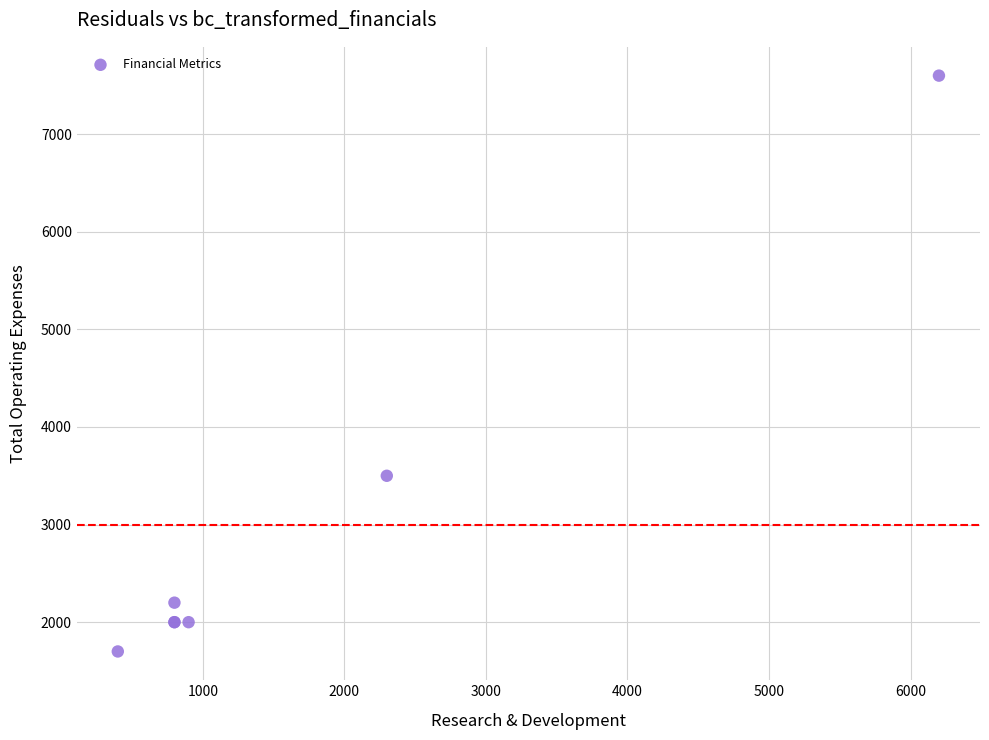

What Y value in the scatter plot is closest to 4650?

3500